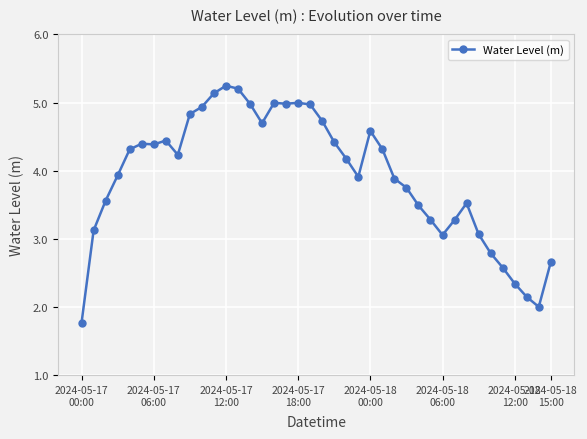

What is the minimum value shown in the chart?

1.8